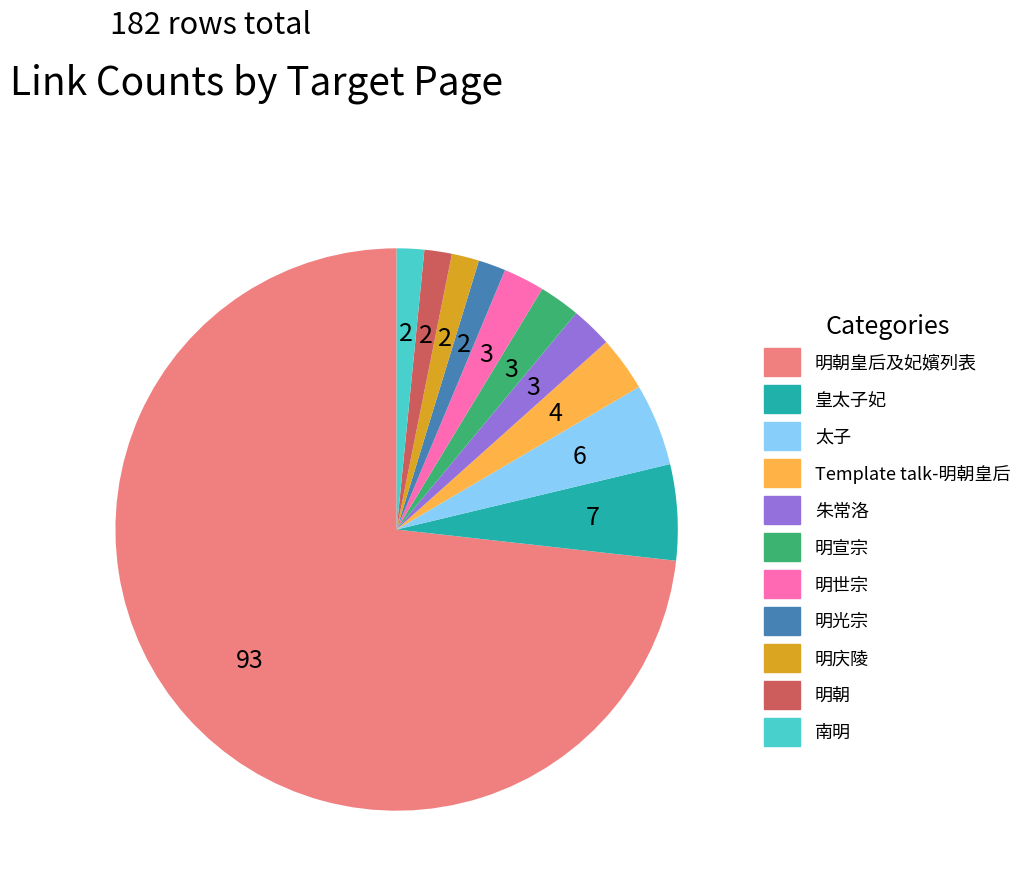

Count the number of slices in the pie.

11